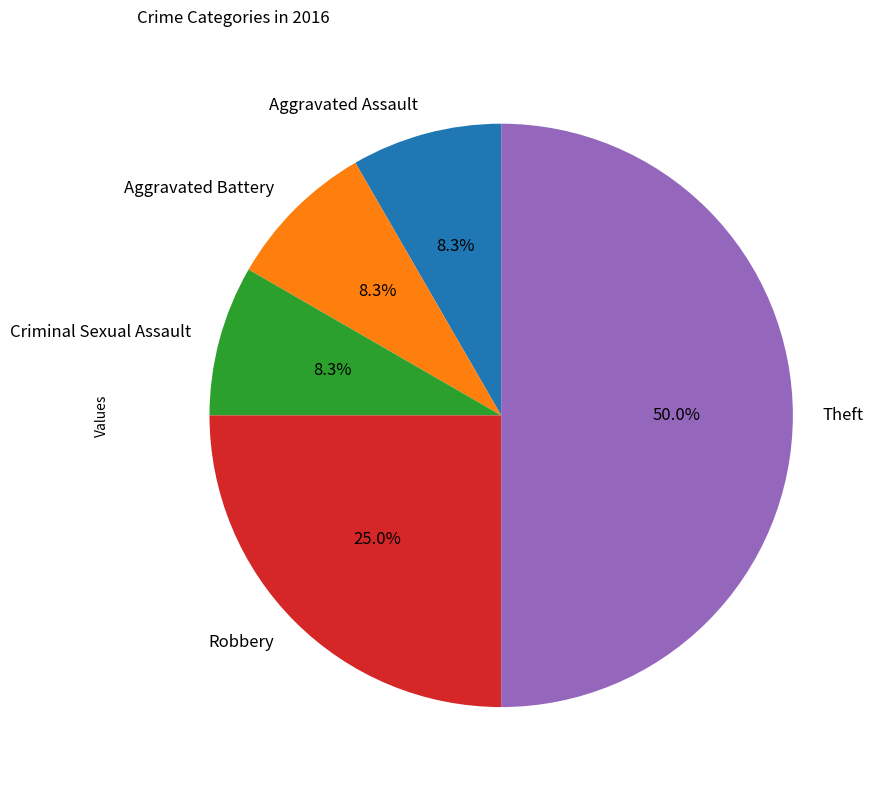

Which category has the biggest portion of the pie?

Theft